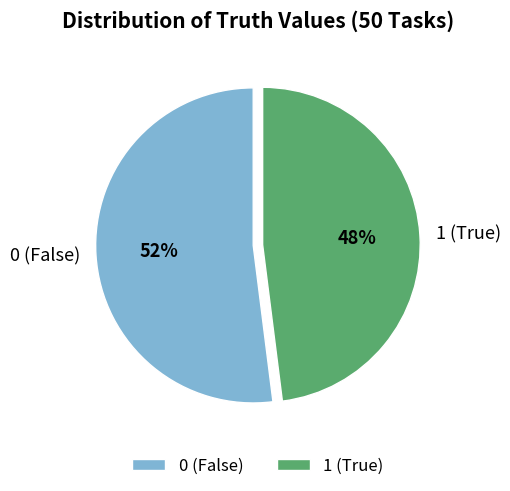

Which category has the biggest portion of the pie?

0 (False)